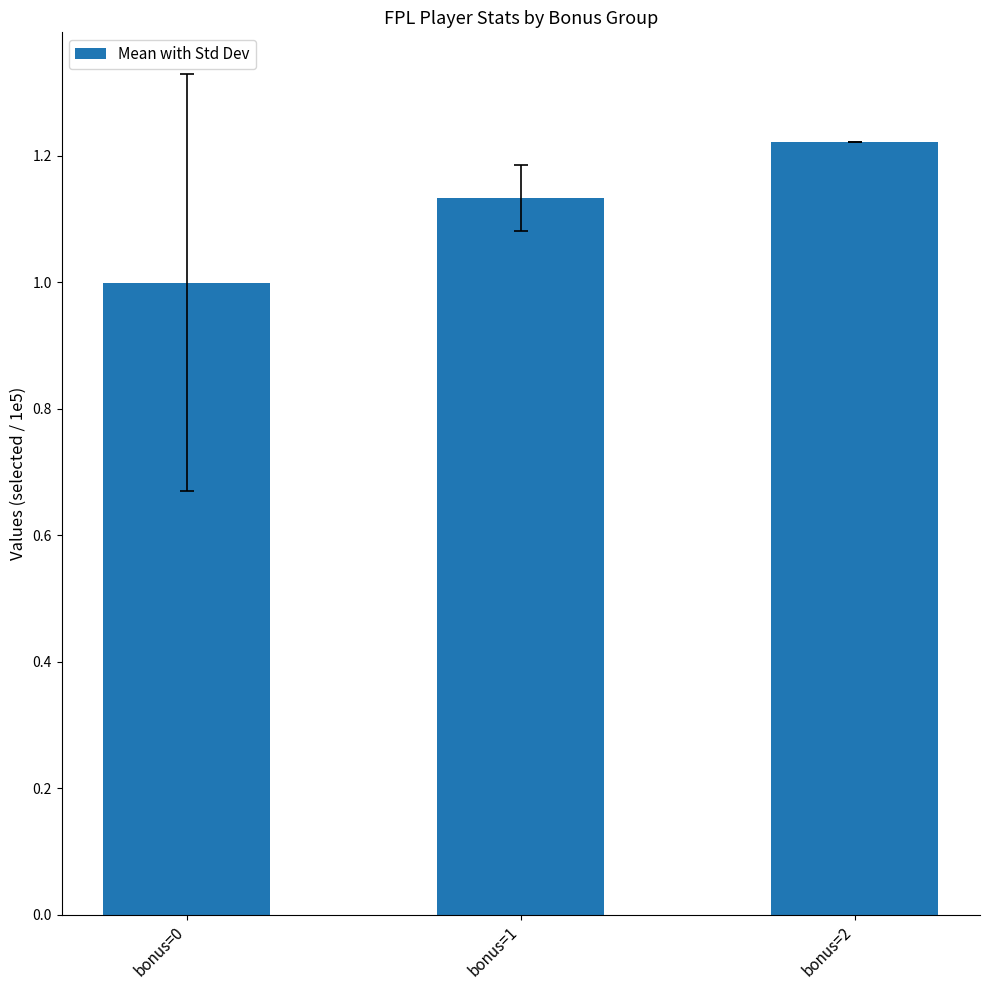

List the labels in order of value, smallest first.

bonus=0, bonus=1, bonus=2